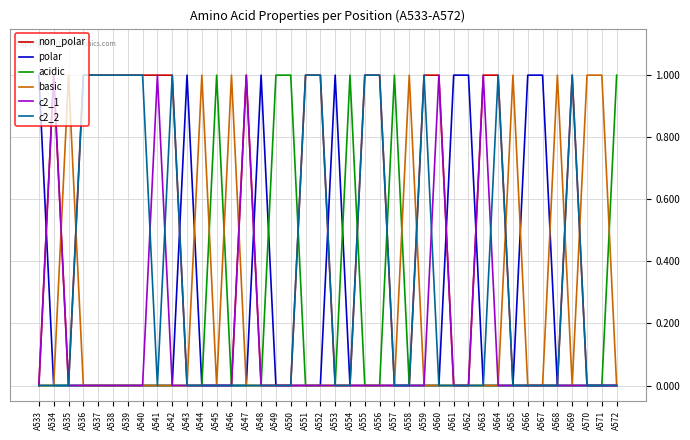

What is the difference between the polar values at A533 and A558?

1